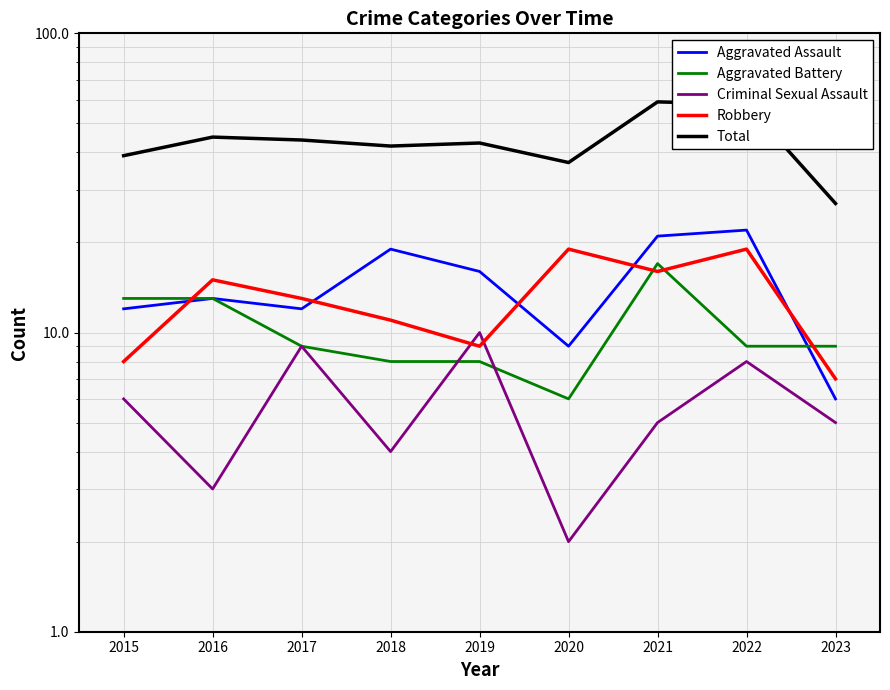

How many series are shown in this chart?

5